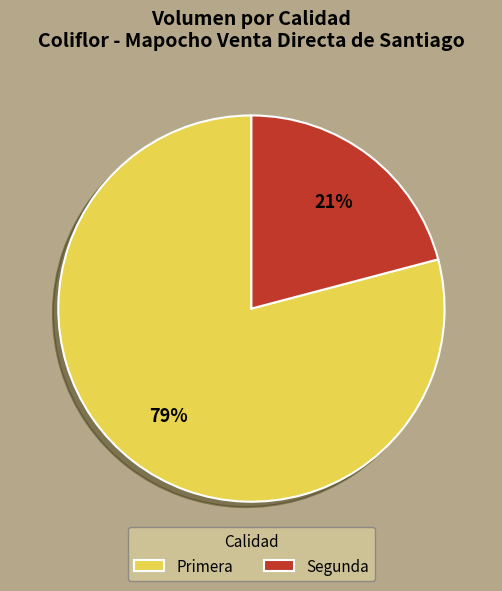

What is the smallest slice in the pie chart?

Segunda